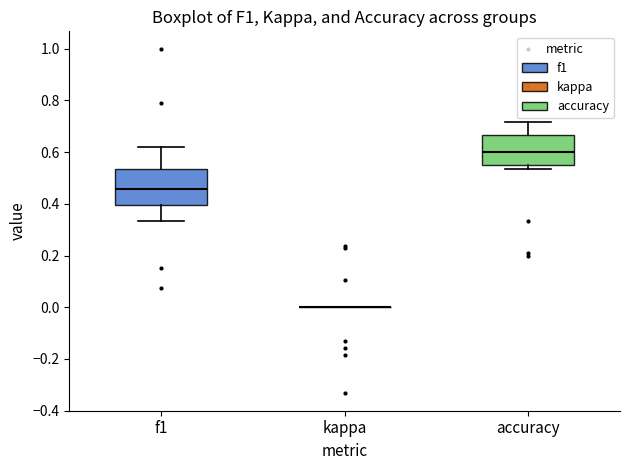

Where does the median line of the box for f1 sit on the y-axis? The values are not printed on the chart, so give them approximately, as read against the axis.

0.46